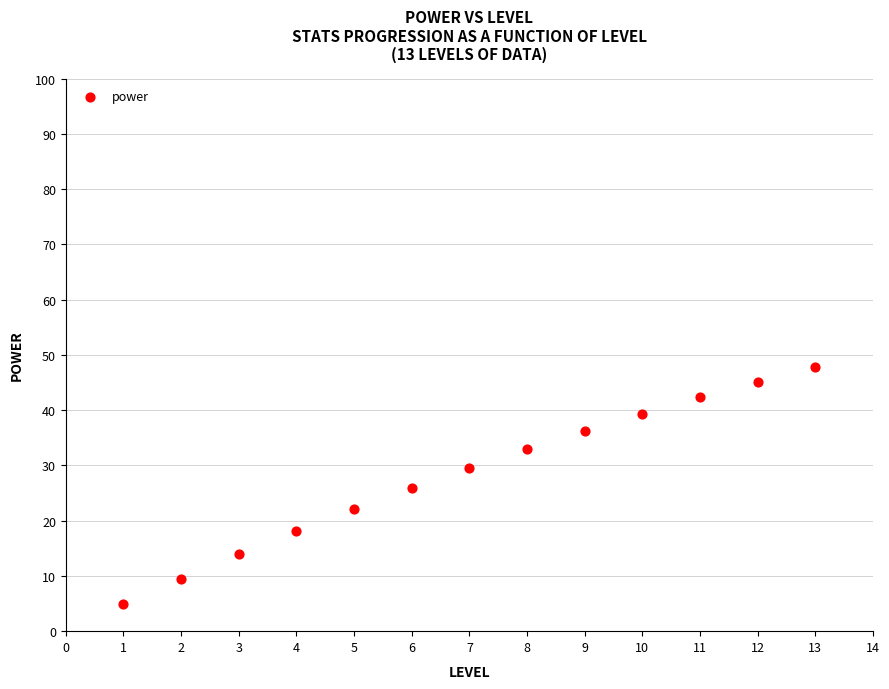

What is the range of Y values (max minus min)?

42.9